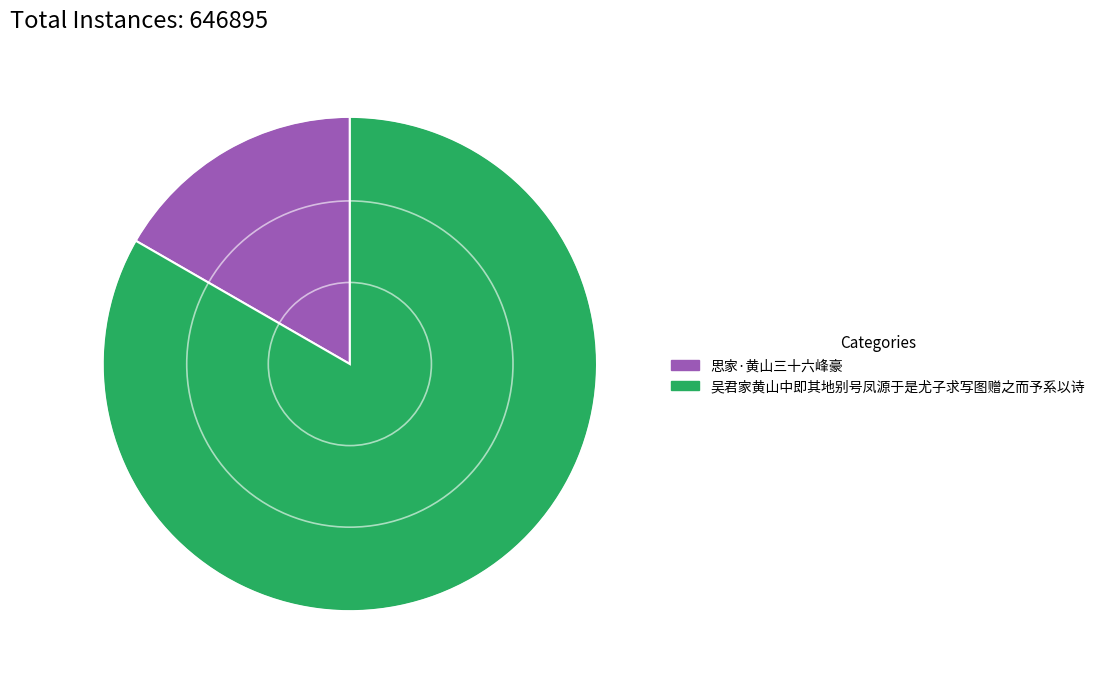

Is it true that 思家·黄山三十六峰豪 is 24% of the pie?

False